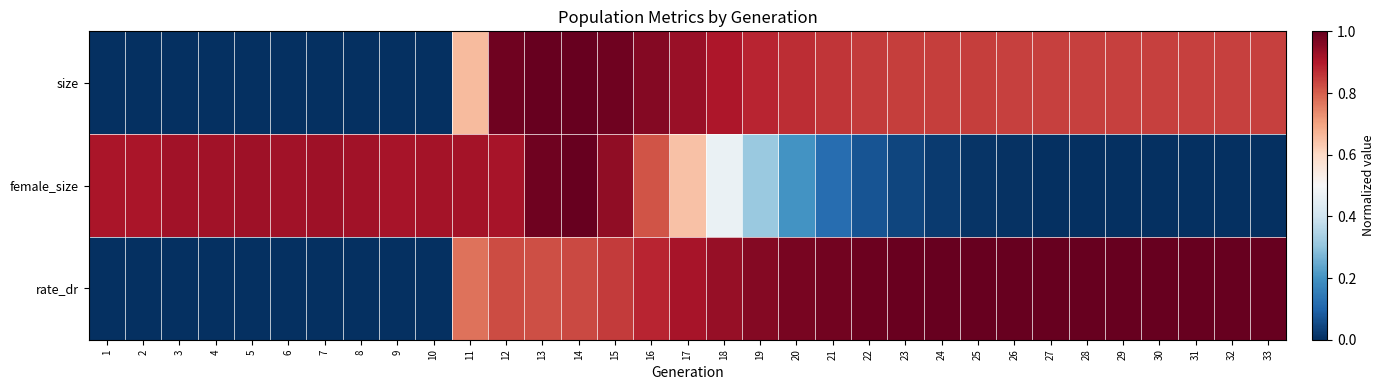

What is the spread (max minus min) of values at 30?

1.0